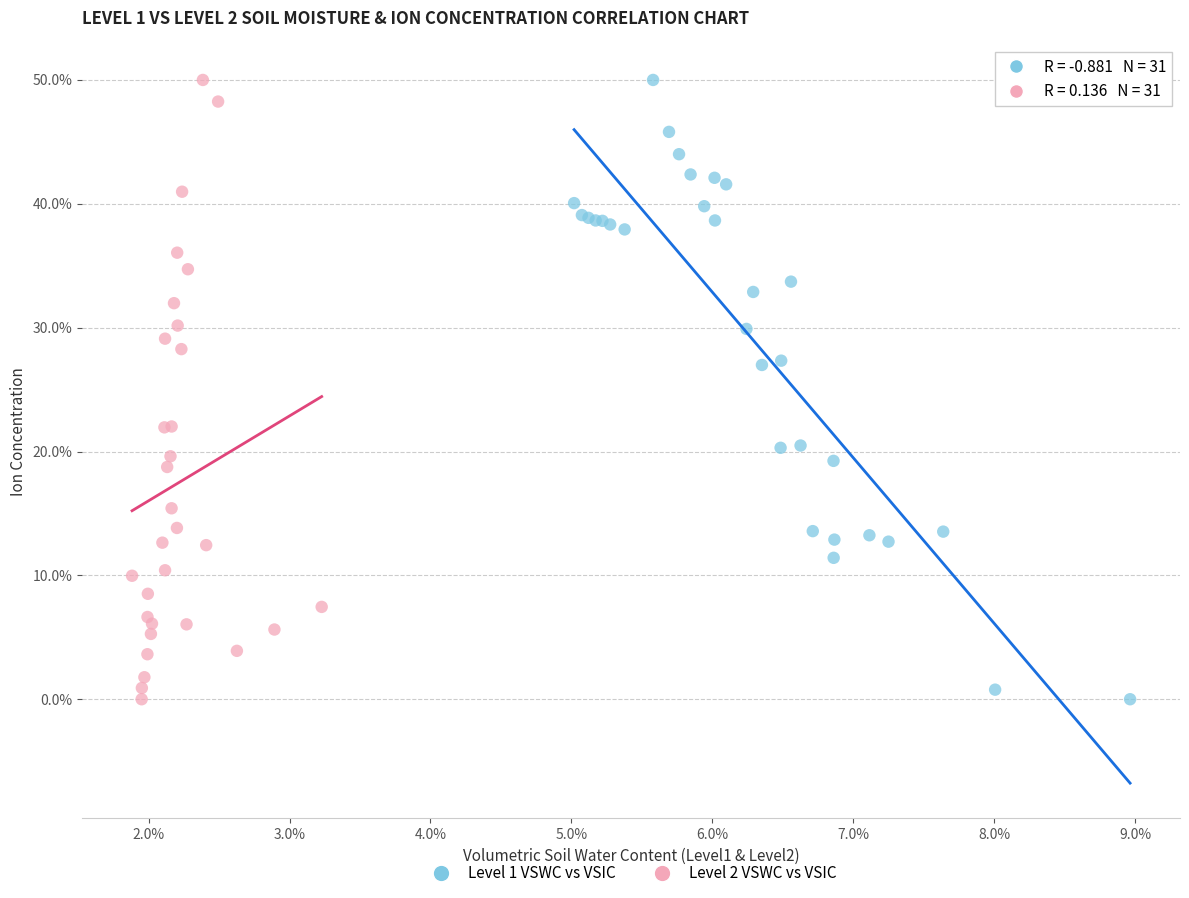

What are all the series names shown in the legend?

Level 1 VSWC vs VSIC, Level 2 VSWC vs VSIC